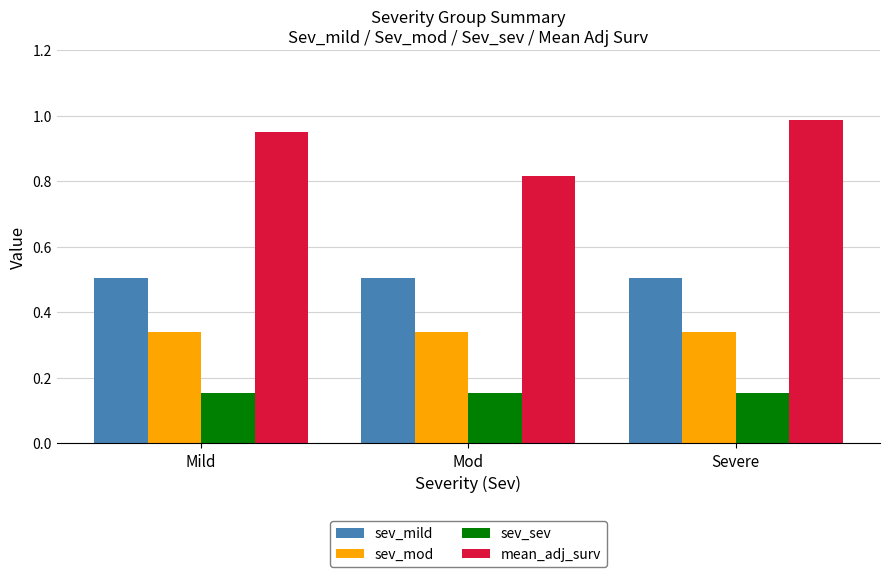

What is the total value across all series at Mod?

1.8